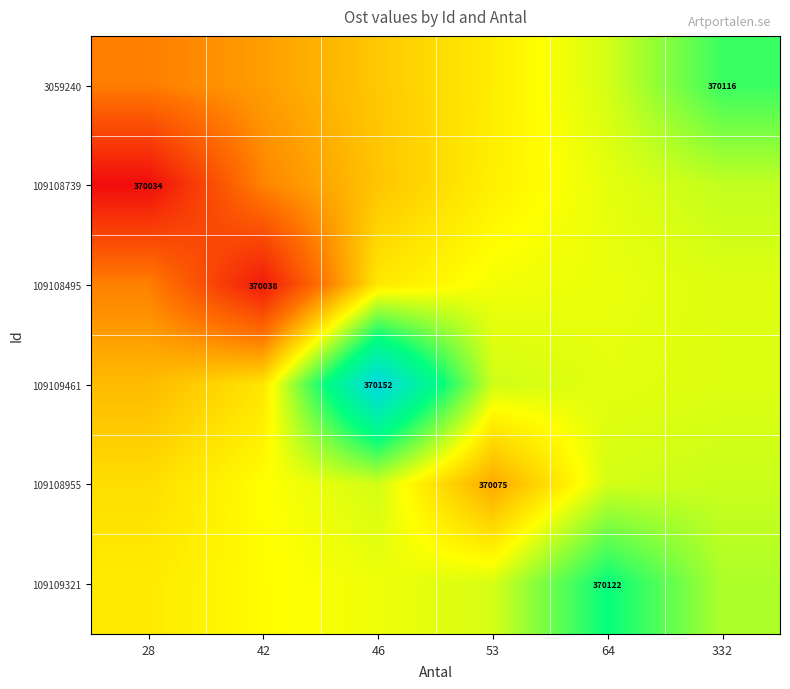

Which has a higher value, 28 or 64?

64